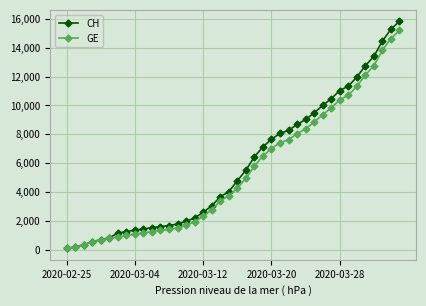

Which series has the largest range (max minus min)?

CH